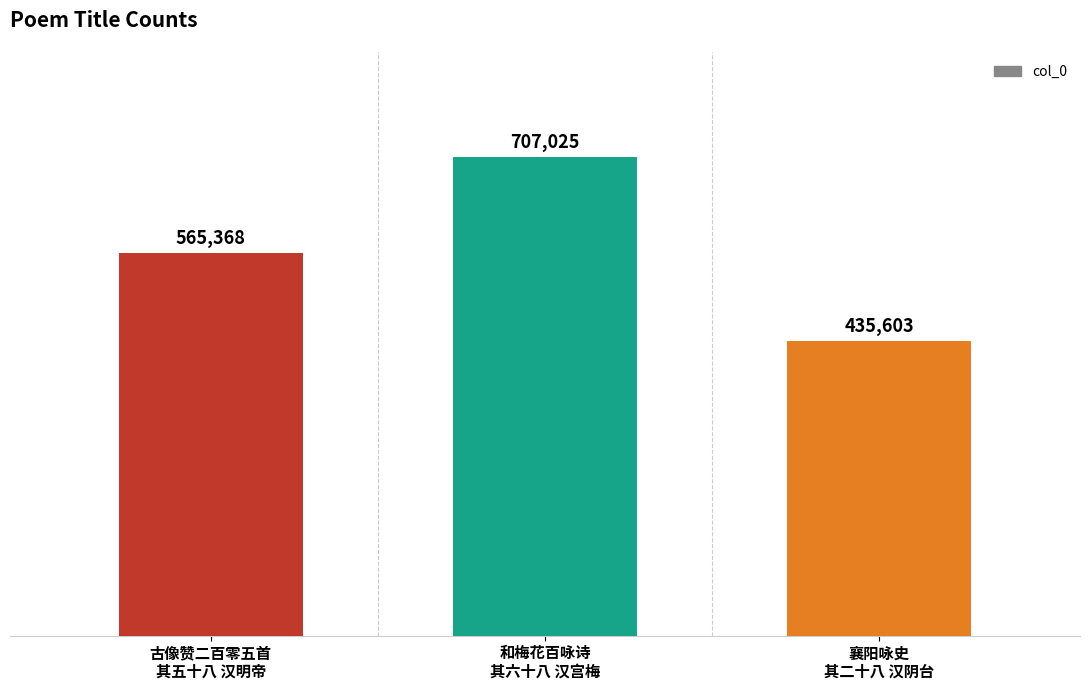

What is the difference between the values at 襄阳咏史
其二十八 汉阴台 and 和梅花百咏诗
其六十八 汉宫梅?

271422